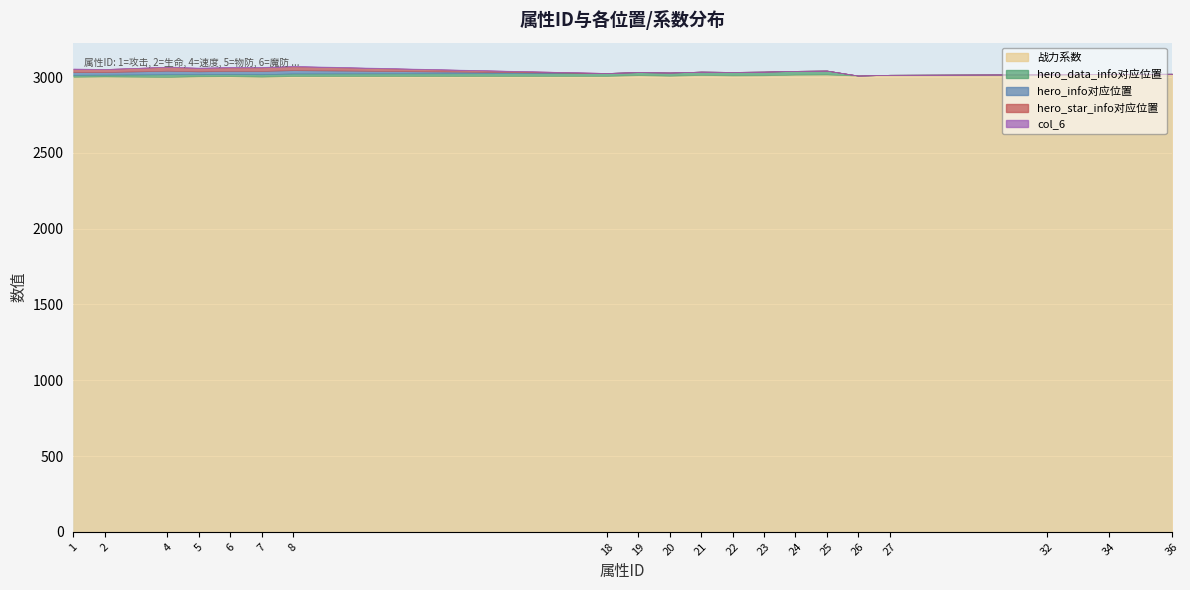

The hero_star_info对应位置 series shows -11 at 18. True or false?

False